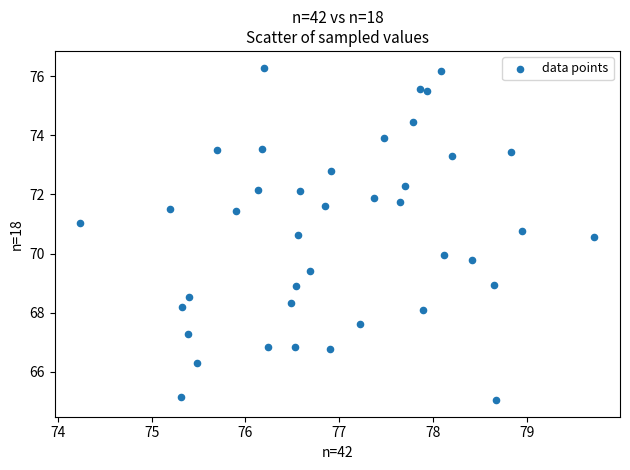

What is the range of Y values (max minus min)?

11.3